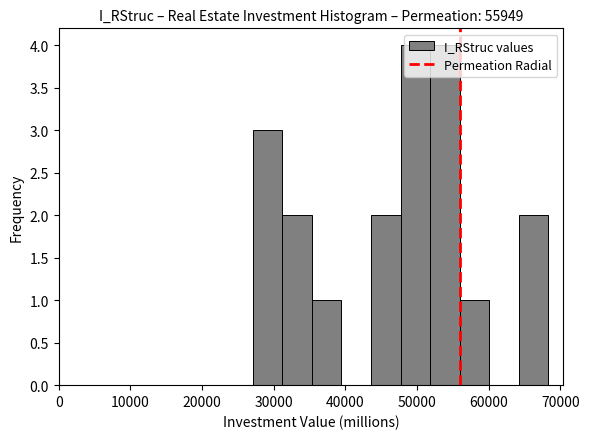

Reading left to right, list every bar in this chart as the range it spans on the x-axis followed by its height. Neither the bar edges nor the heights are printed on the chart, so give them approximately, as read against the axes.

27000 to 31000: 3
31000 to 35000: 2
35000 to 39000: 1
39000 to 44000: 0
44000 to 48000: 2
48000 to 52000: 4
52000 to 56000: 4
56000 to 60000: 1
60000 to 64000: 0
64000 to 68000: 2